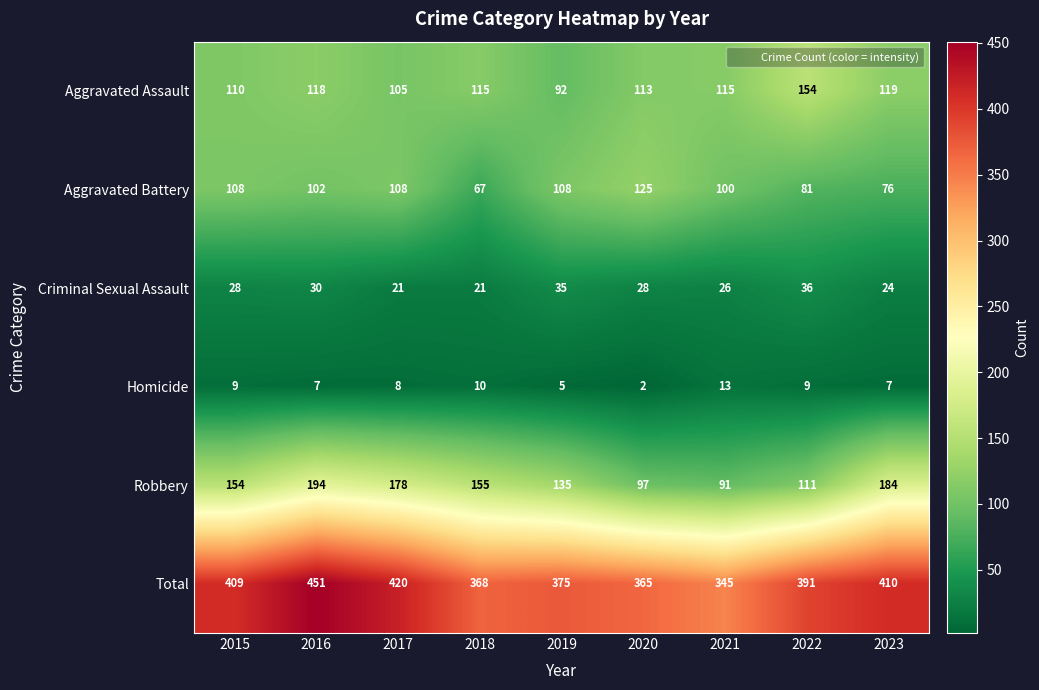

What is the sum of all Robbery values?

1299